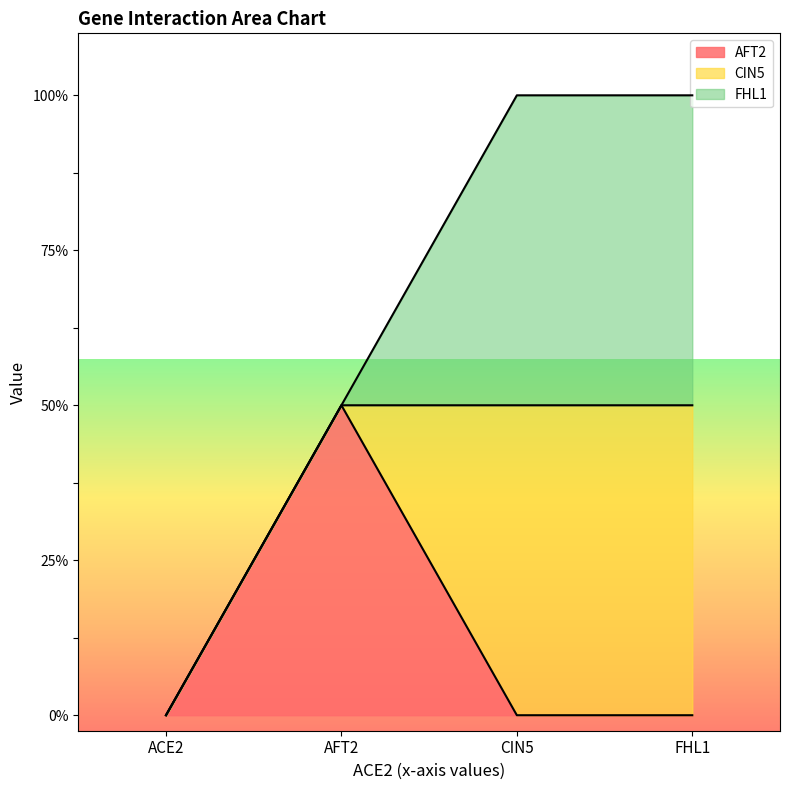

What is the label of the 1st point from the left?

ACE2